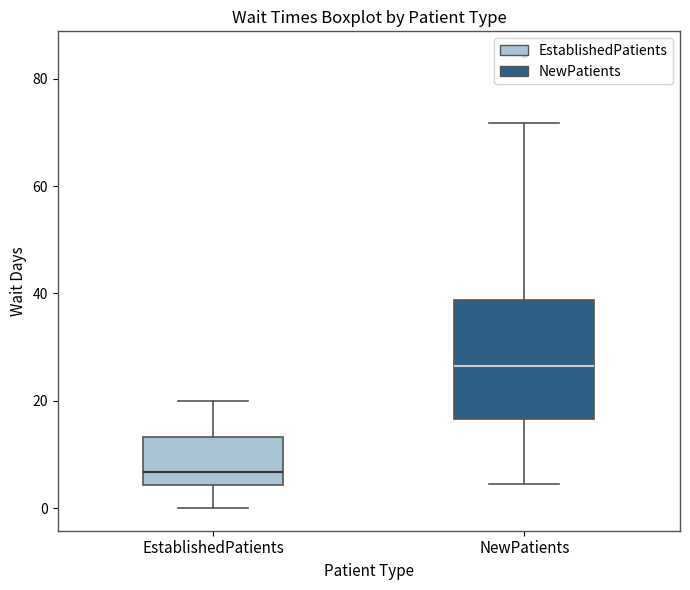

Which box has the lowest median line?

EstablishedPatients